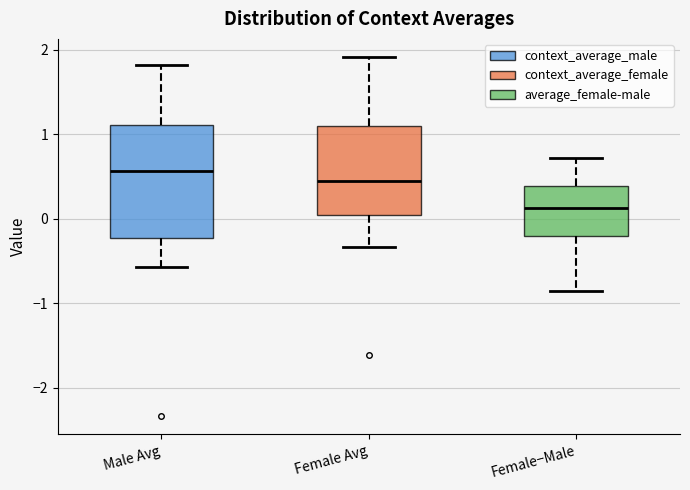

Where does the median line of the box for Female−Male sit on the y-axis? The values are not printed on the chart, so give them approximately, as read against the axis.

0.1